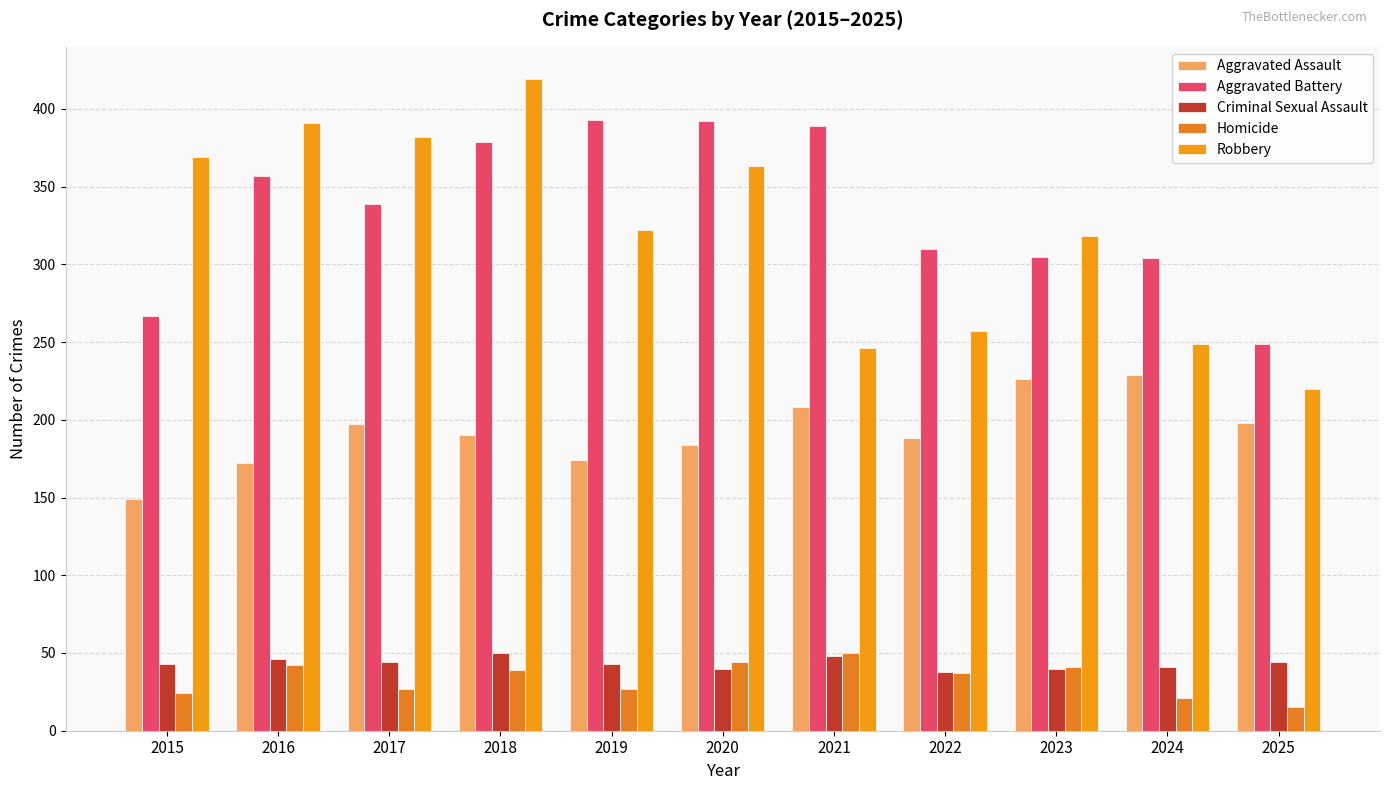

At which label does Homicide reach its minimum?

2025